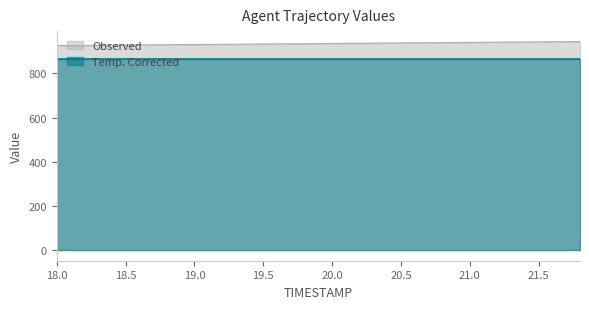

List the labels in order of value, smallest first.

18.0, 18.2, 18.4, 18.6, 18.8, 19.0, 19.2, 19.4, 19.6, 19.8, 20.0, 20.2, 20.4, 20.6, 20.8, 21.0, 21.2, 21.4, 21.6, 21.8